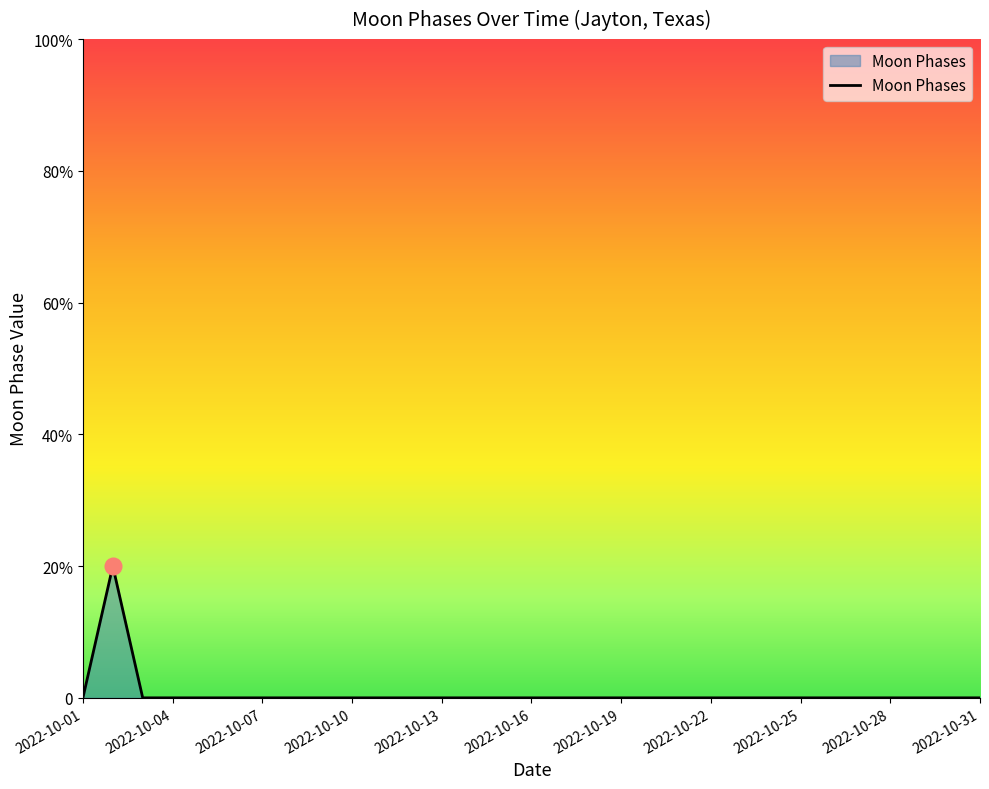

Does the chart have visible grid lines?

No